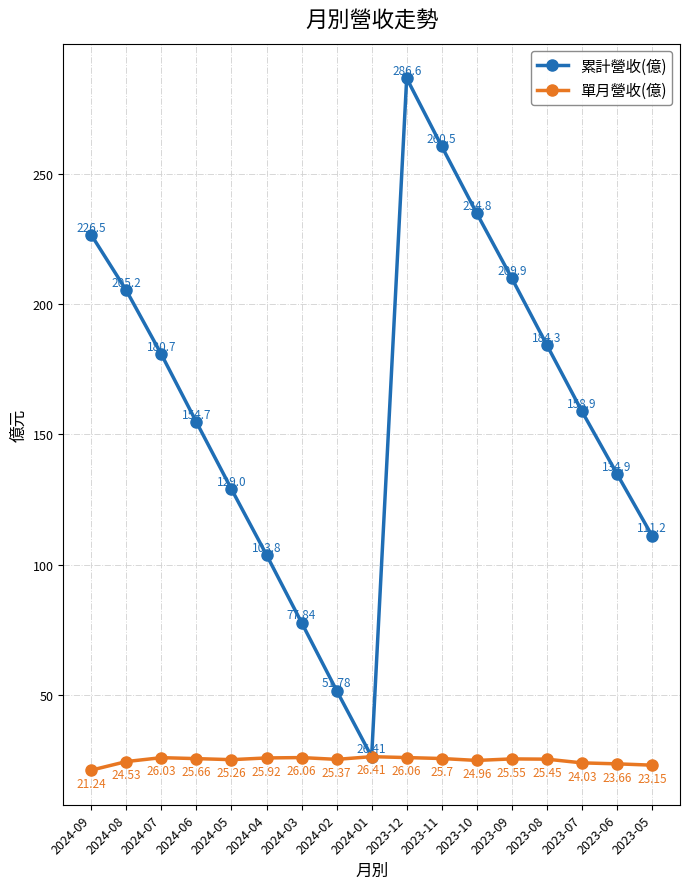

At which label is 單月營收(億) closest to 23?

2023-05